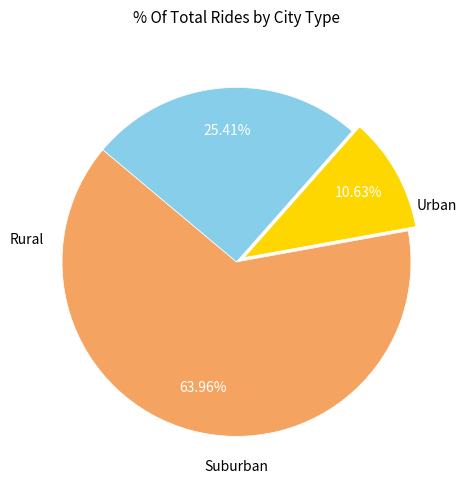

Does any single category account for the majority?

Yes